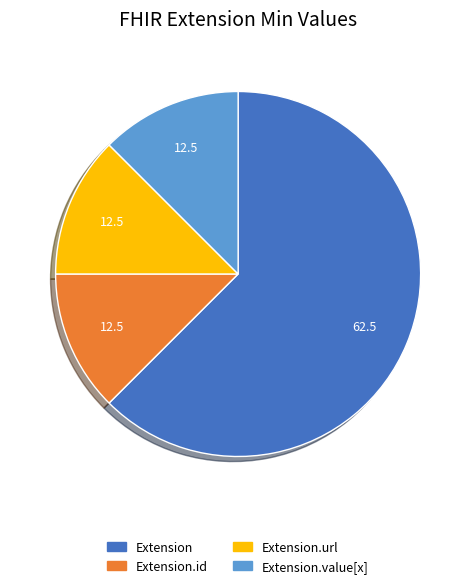

Does any single category account for the majority?

Yes